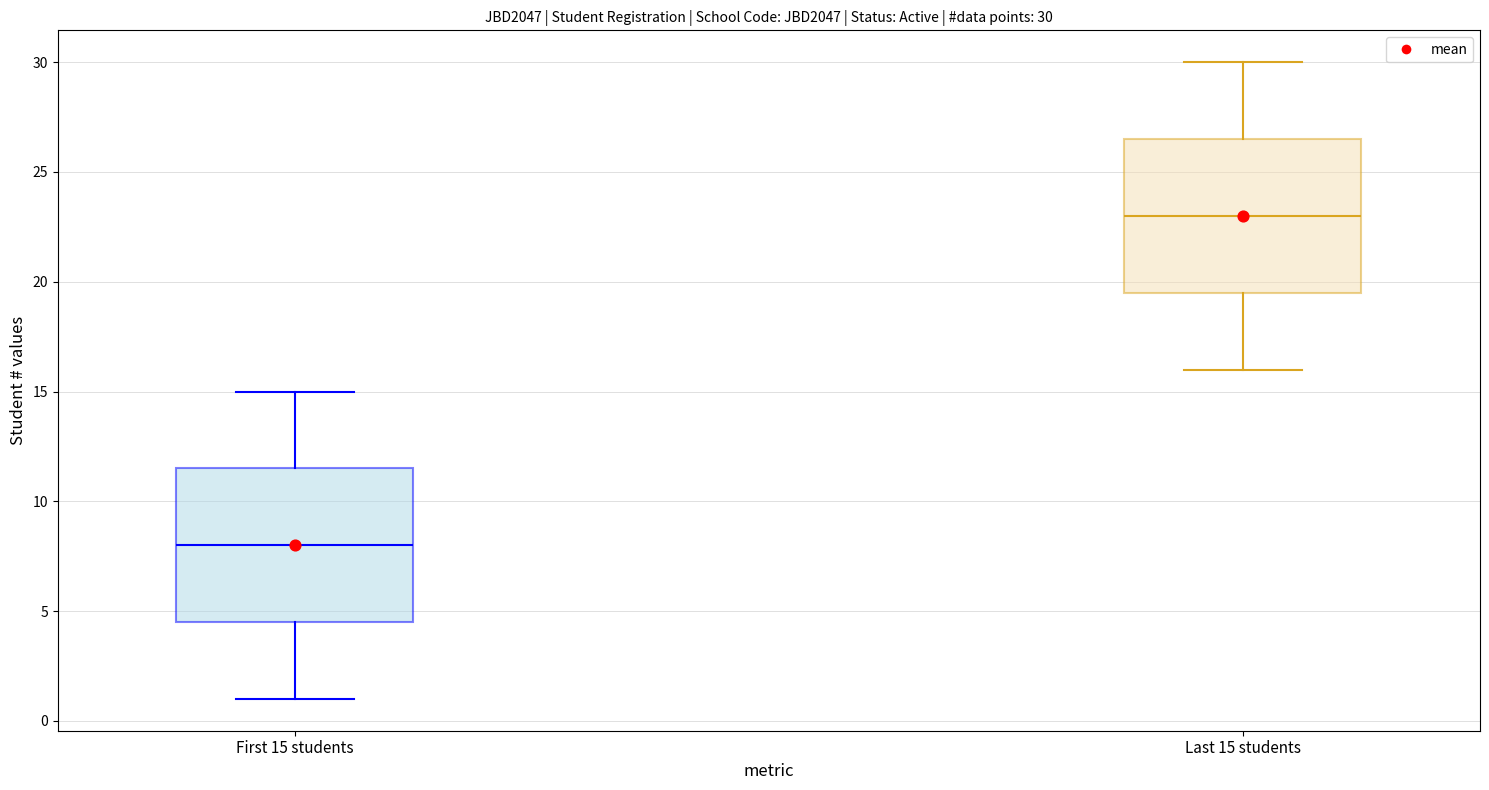

Which box has the highest median line?

Last 15 students